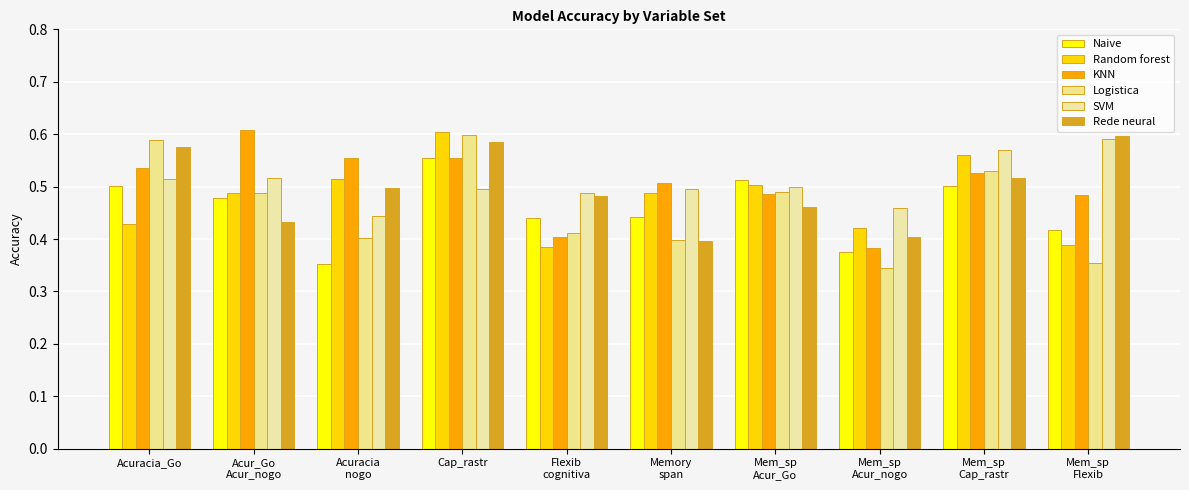

What position from the left is Memory
span?

6